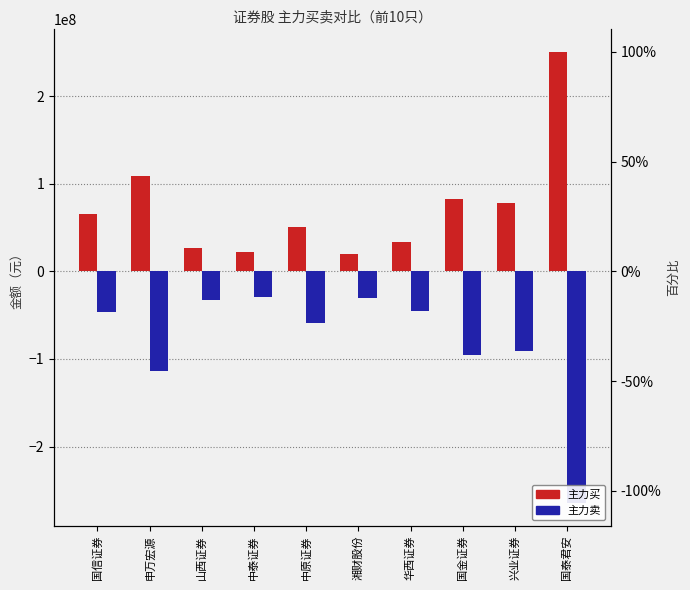

Reading left to right, extract all data points from this chart.

主力买: 国信证券=65619570	申万宏源=108543201	山西证券=26219852	中泰证券=22024524	中原证券=50753151	湘财股份=19366205	华西证券=33753620	国金证券=82424882	兴业证券=77640947	国泰君安=250565511
主力卖: 国信证券=-46619908	申万宏源=-113959269	山西证券=-32623459	中泰证券=-29704968	中原证券=-58932634	湘财股份=-30013913	华西证券=-45353102	国金证券=-95526515	兴业证券=-91341757	国泰君安=-264628086